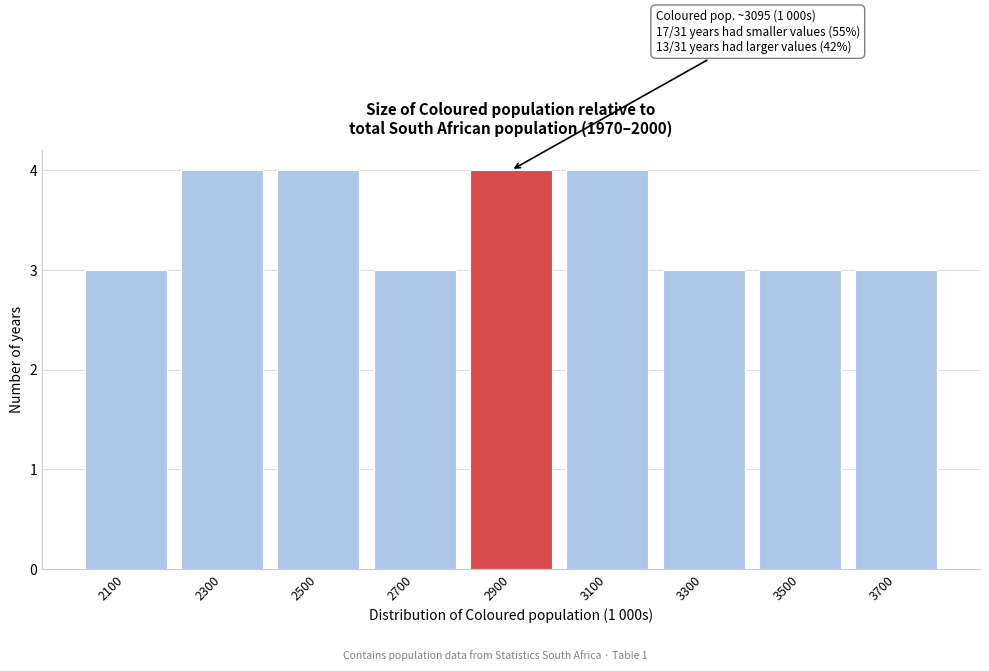

Reading left to right, extract all data points from this chart.

3	4	4	3	4	4	3	3	3